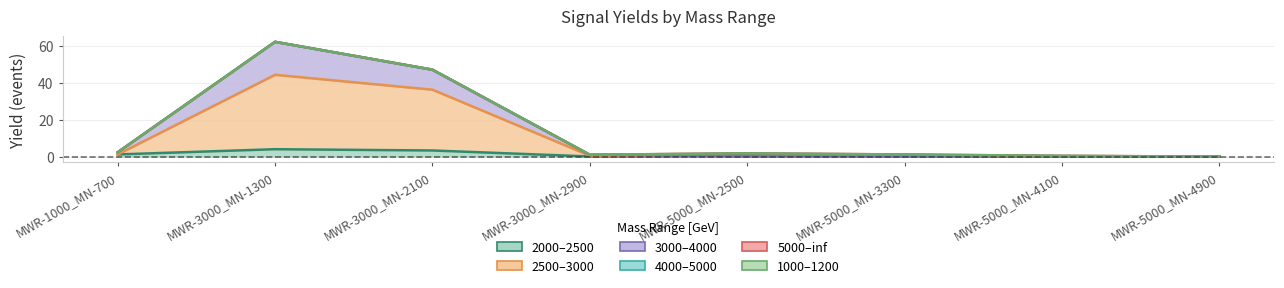

What is the sum of all 3000–4000 values?

112.4